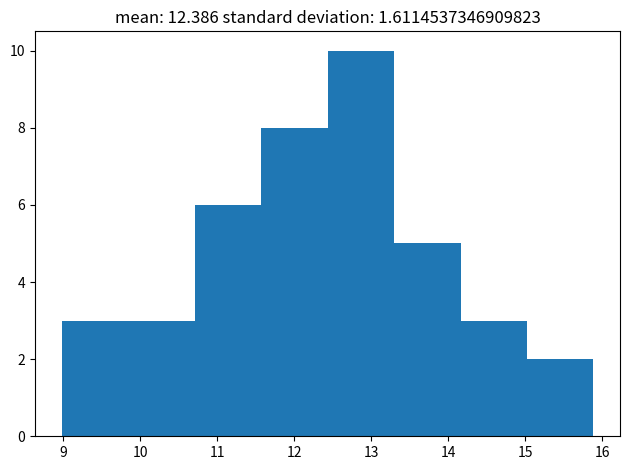

Over which range of the x-axis is the bar tallest?

12.4 to 13.3